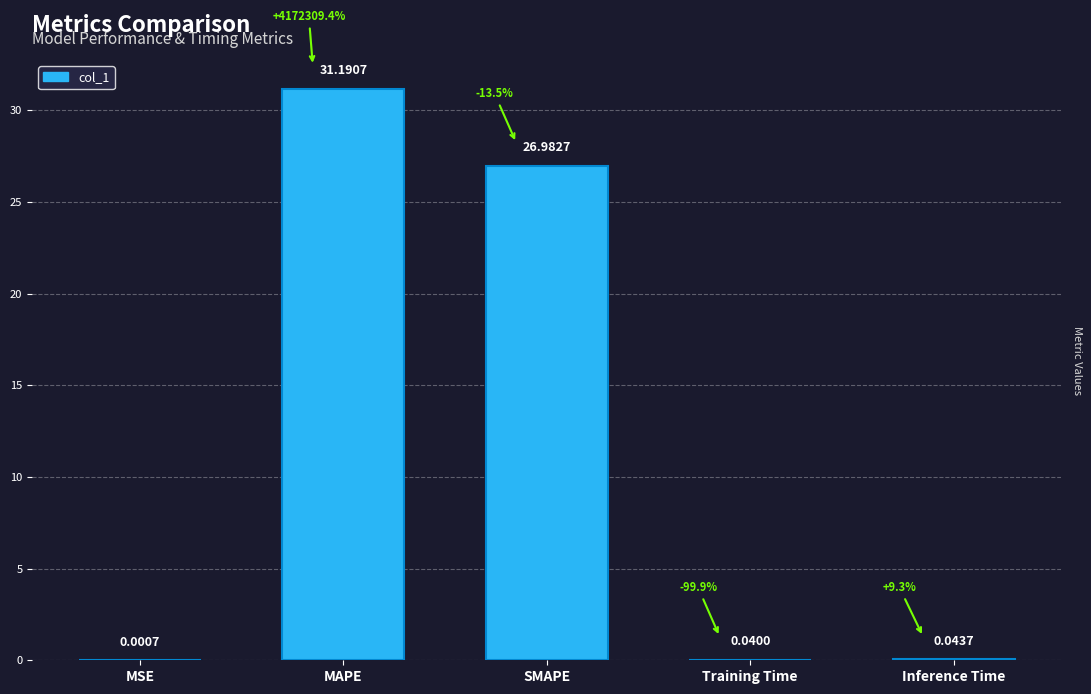

The chart shows a value of 15.9 at MAPE. True or false?

False